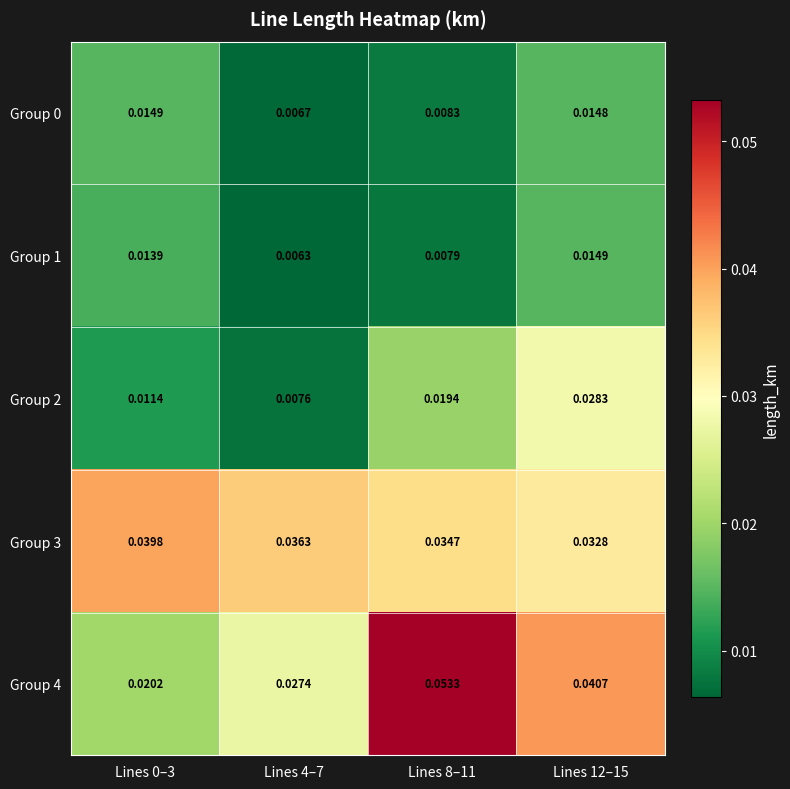

Which series has the largest range (max minus min)?

Group 4